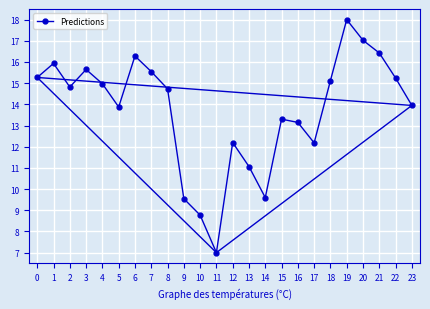

Which label corresponds to the largest value in the chart?

19